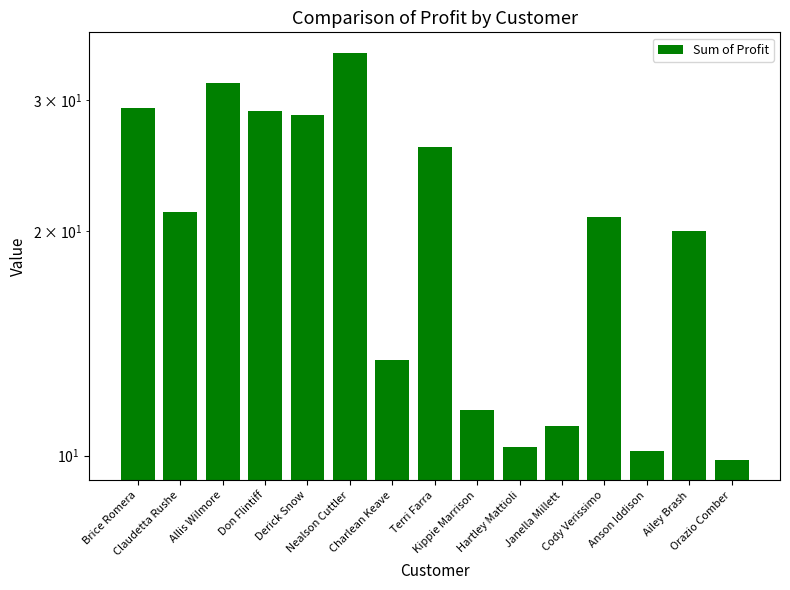

What is the difference between the values at Ailey Brash and Derick Snow?

8.6